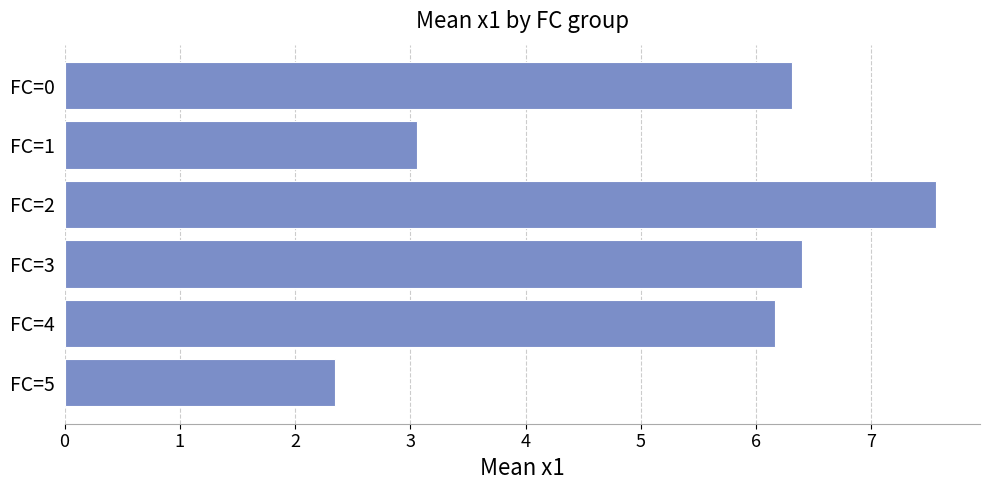

Reading bottom to top, what are all the values shown in this chart?

2.3	6.2	6.4	7.6	3.1	6.3